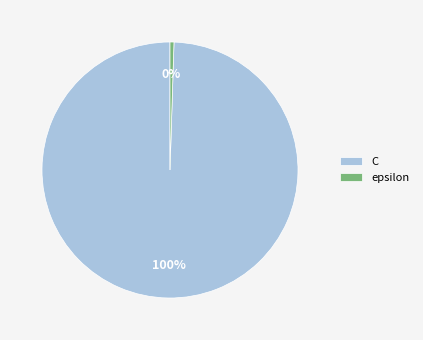

Does C represent more than half of the total?

Yes